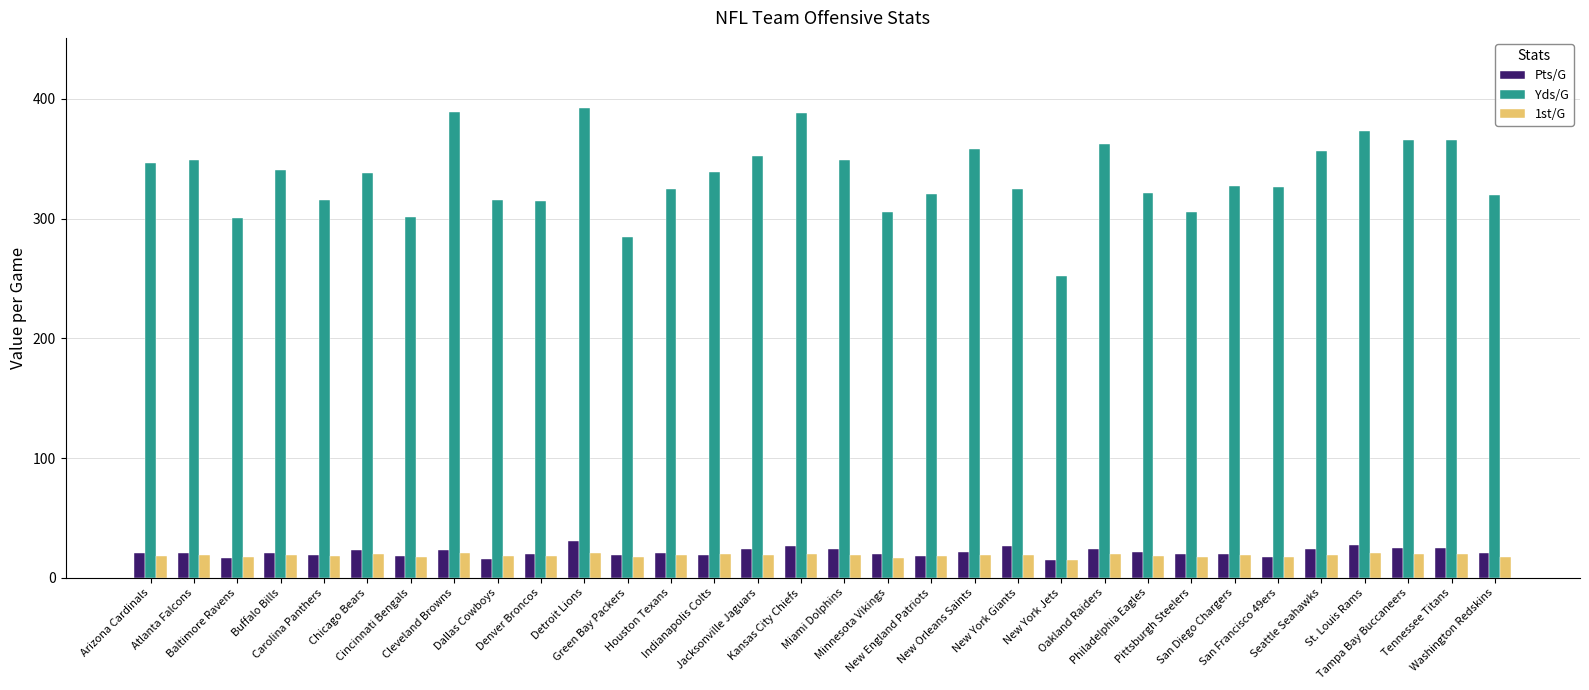

How many data points does each series have?

32